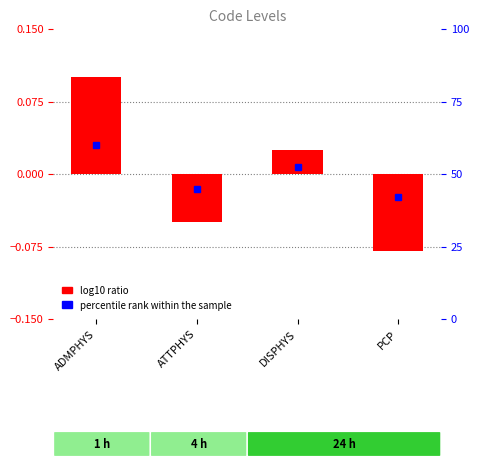

List the labels in order of value, largest first.

ADMPHYS, DISPHYS, ATTPHYS, PCP